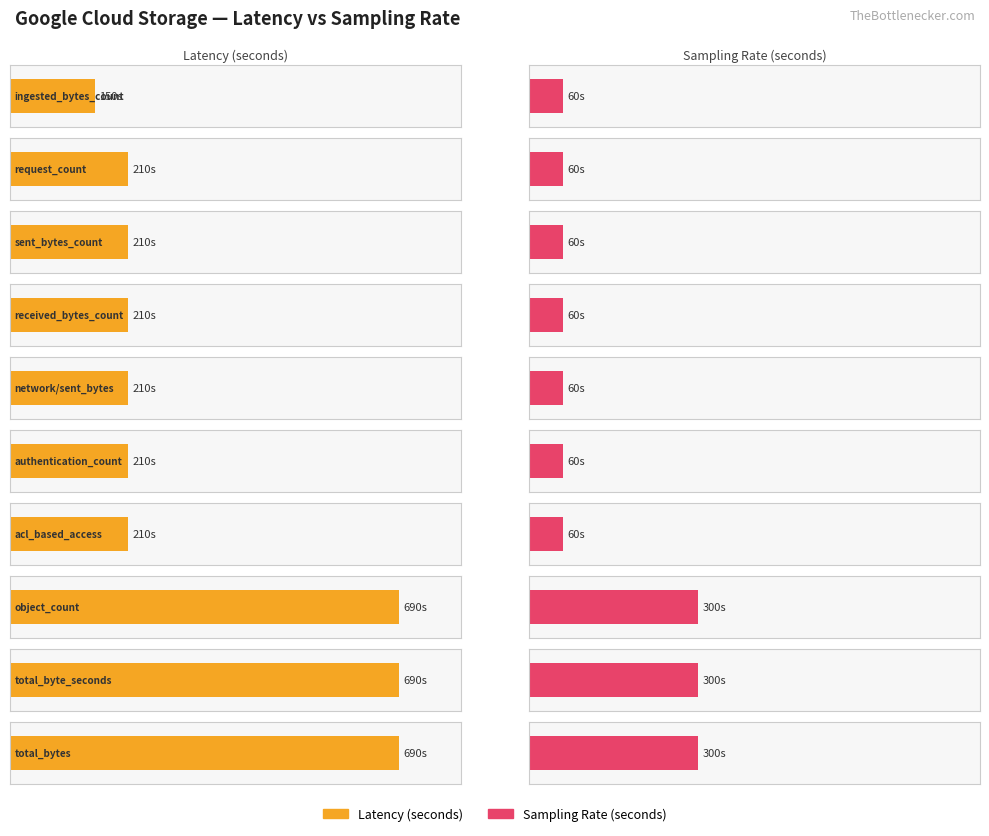

Which series changed the most between authz/acl_based_object_access_count and storage/total_byte_seconds?

Latency (seconds)